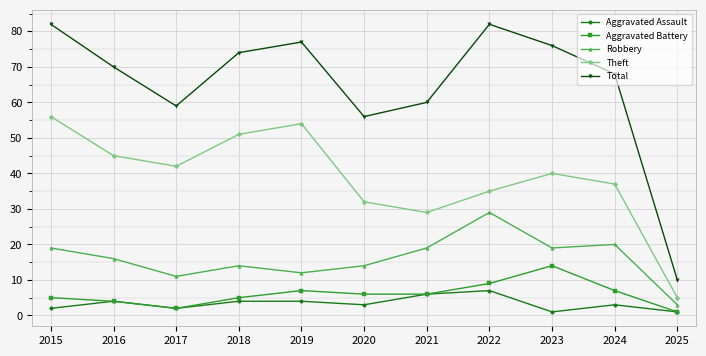

Reading left to right, what are all the values shown in this chart?

Aggravated Assault: 2	4	2	4	4	3	6	7	1	3	1
Aggravated Battery: 5	4	2	5	7	6	6	9	14	7	1
Robbery: 19	16	11	14	12	14	19	29	19	20	3
Theft: 56	45	42	51	54	32	29	35	40	37	5
Total: 82	70	59	74	77	56	60	82	76	68	10